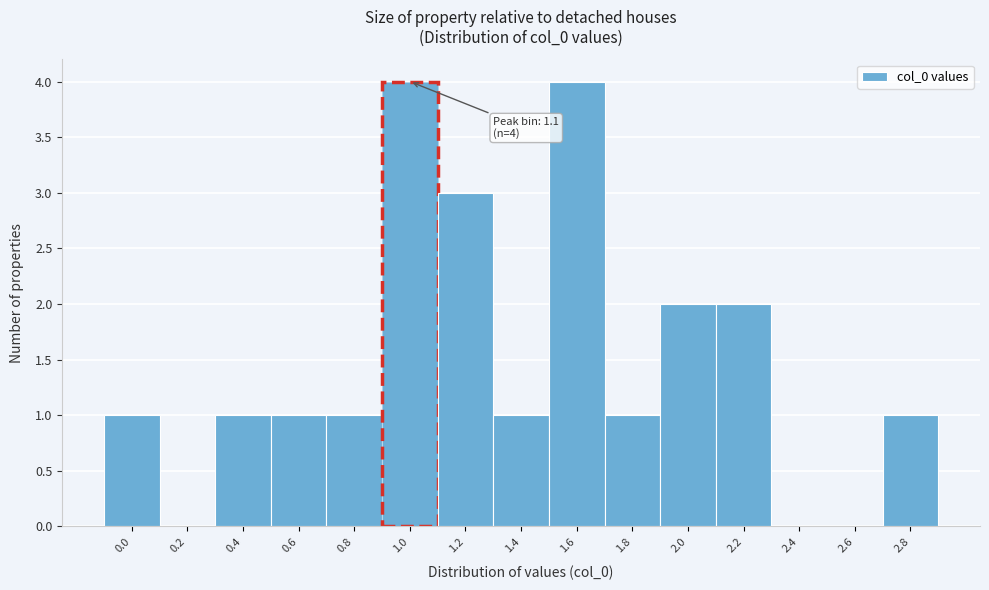

Reading left to right, list all the values displayed in this chart.

0.0=1	0.2=0	0.4=1	0.6=1	0.8=1	1.0=4	1.2=3	1.4=1	1.6=4	1.8=1	2.0=2	2.2=2	2.4=0	2.6=0	2.8=1